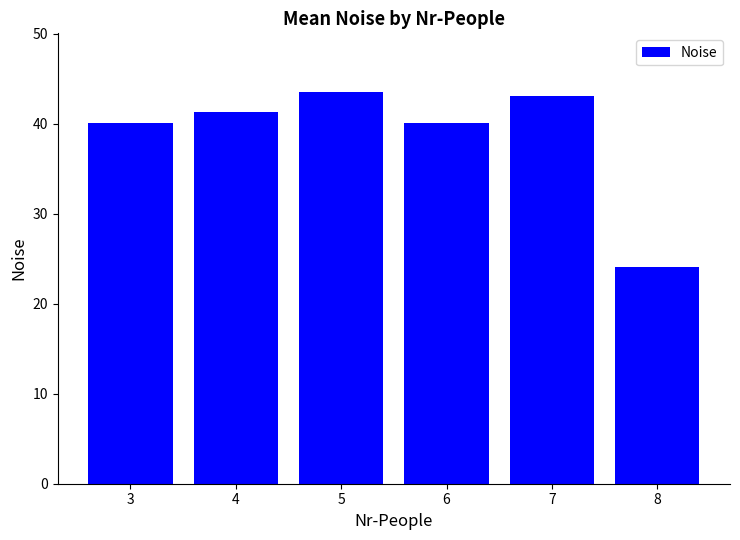

How many distinct data groups are displayed?

1